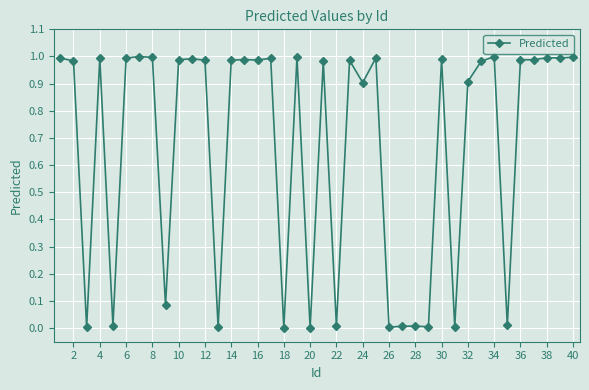

How many distinct data groups are displayed?

1